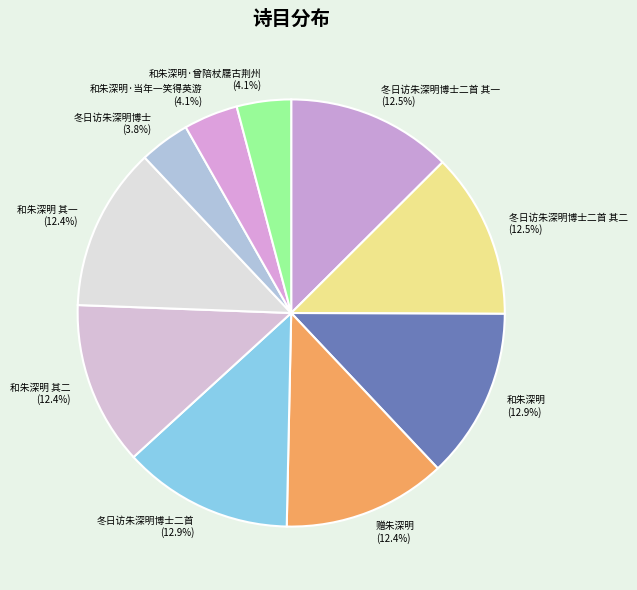

What portion of the pie excludes 和朱深明·当年一笑得英游 (4.1%)?

95.9%